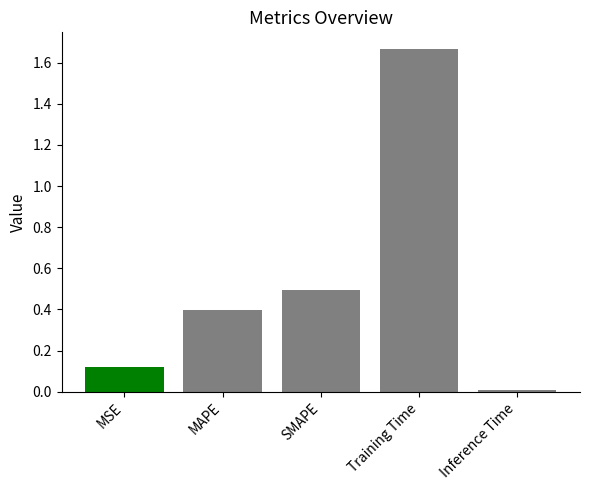

What is the average value?

0.5